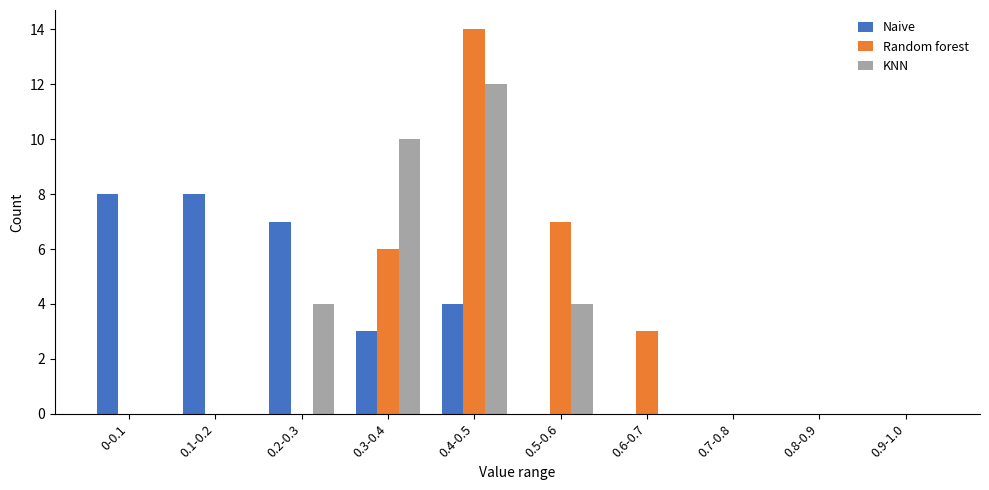

Reading left to right, what are all the values shown in this chart?

Naive: 0-0.1=8	0.1-0.2=8	0.2-0.3=7	0.3-0.4=3	0.4-0.5=4	0.5-0.6=0	0.6-0.7=0	0.7-0.8=0	0.8-0.9=0	0.9-1.0=0
Random forest: 0-0.1=0	0.1-0.2=0	0.2-0.3=0	0.3-0.4=6	0.4-0.5=14	0.5-0.6=7	0.6-0.7=3	0.7-0.8=0	0.8-0.9=0	0.9-1.0=0
KNN: 0-0.1=0	0.1-0.2=0	0.2-0.3=4	0.3-0.4=10	0.4-0.5=12	0.5-0.6=4	0.6-0.7=0	0.7-0.8=0	0.8-0.9=0	0.9-1.0=0